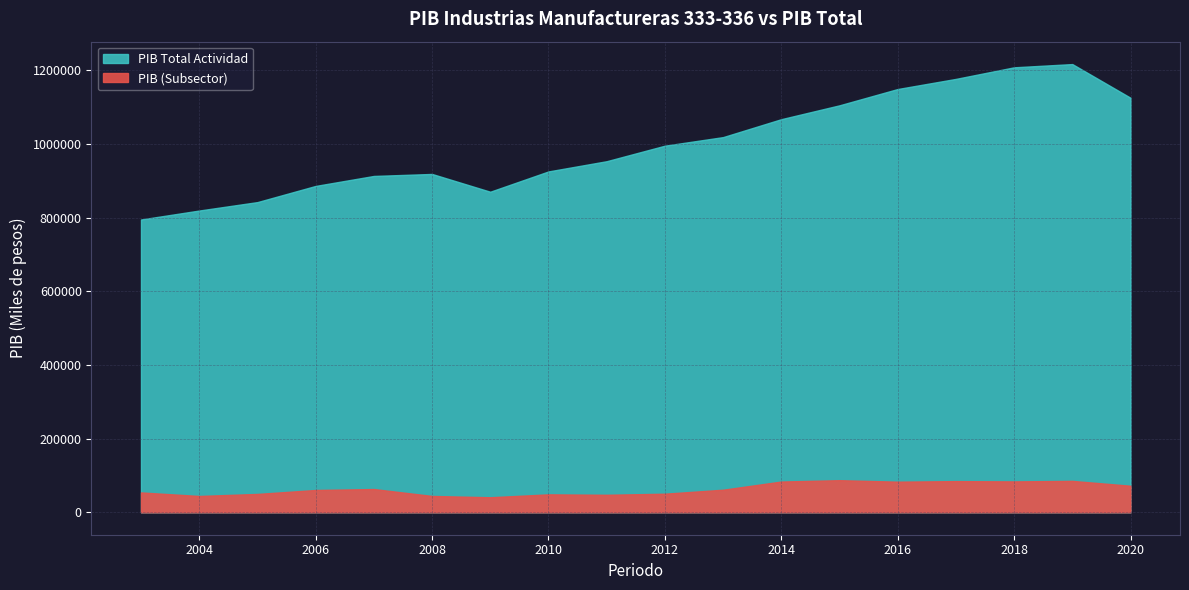

What is the spread (max minus min) of values at 2004?

774880.0